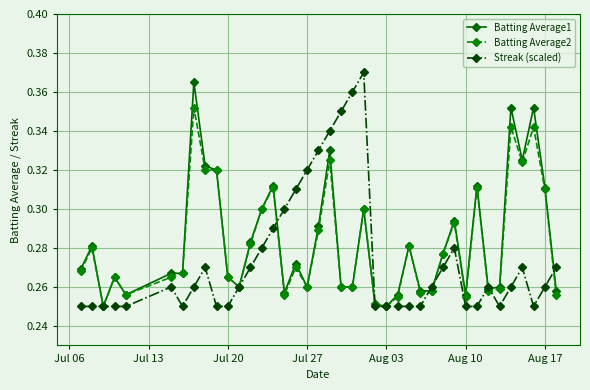

What is the difference between the maximum and minimum values in the Batting Average1 series?

0.1